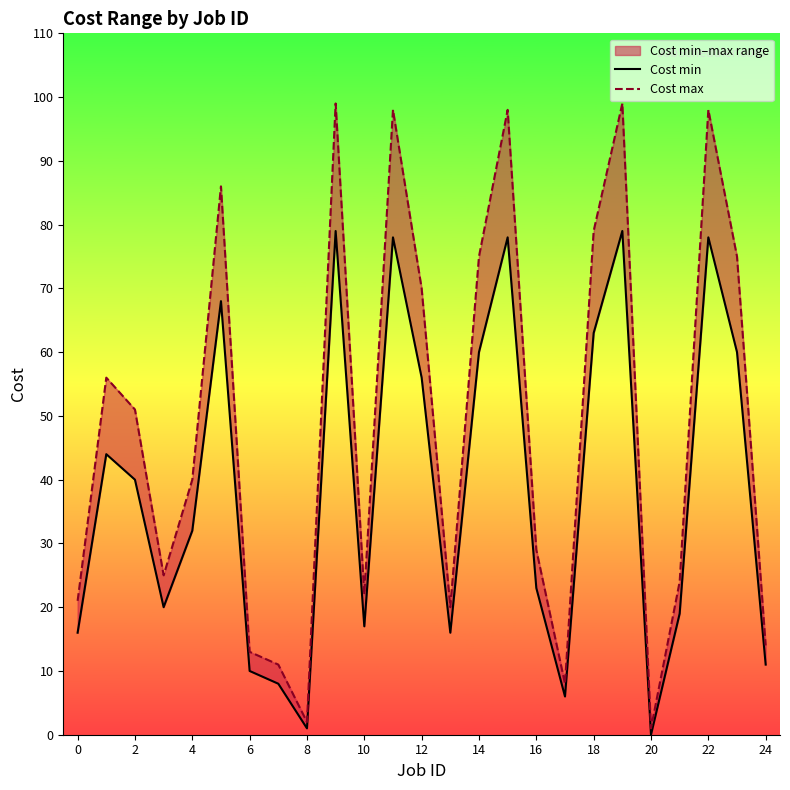

What is the total value across all series at 0?

37